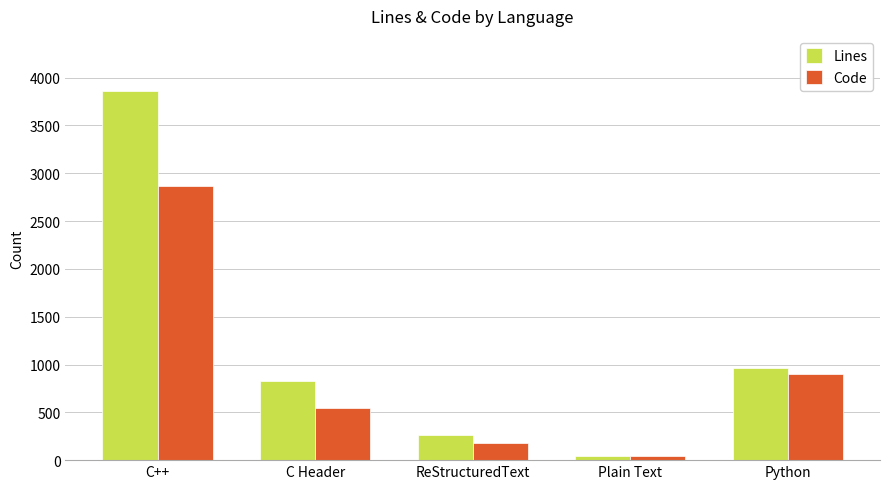

At how many categories does at least one series exceed 794?

3